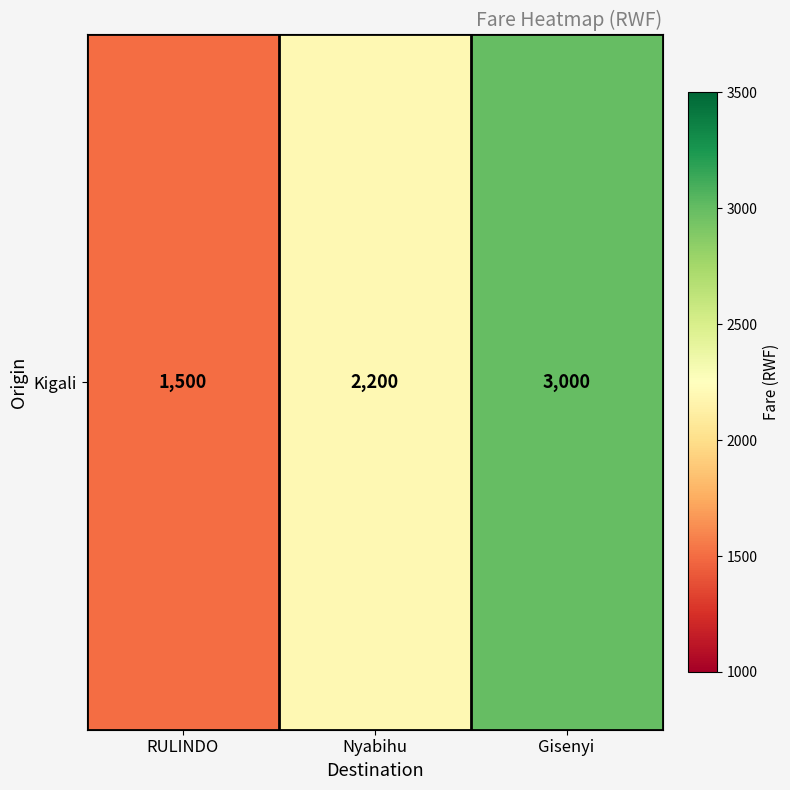

What is the approximate value at Nyabihu?

2200